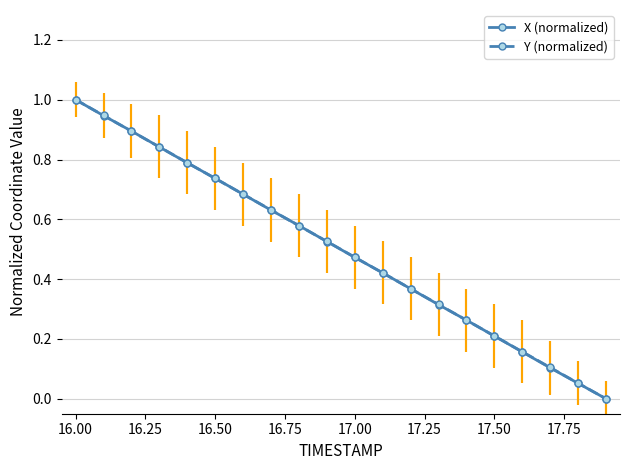

True or false: X (normalized) has more than 2 interior local peaks.

False